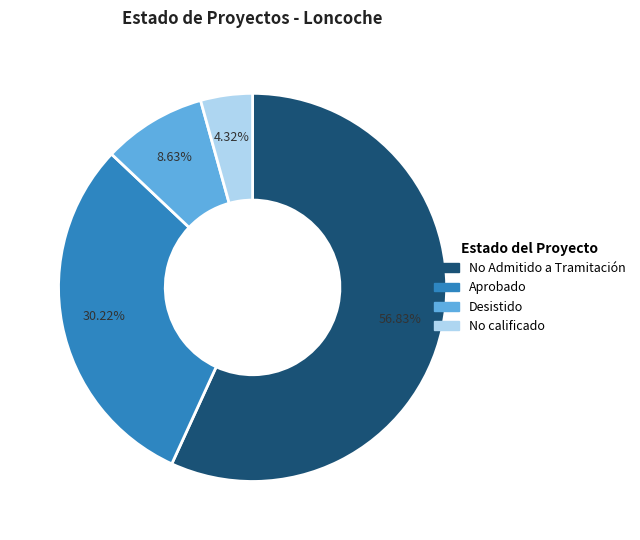

Does any single category account for the majority?

Yes